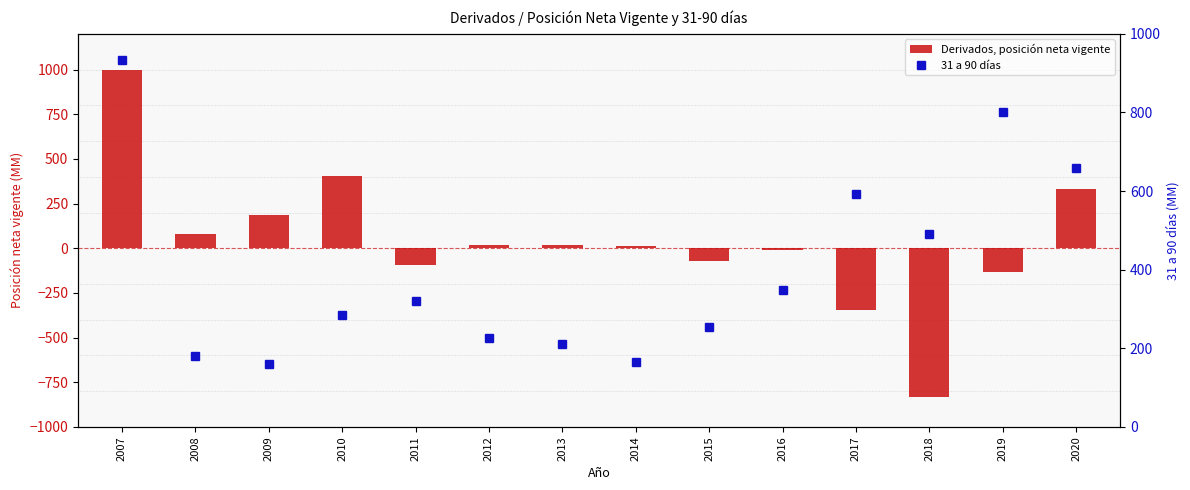

How many values in Derivados, posición neta vigente are above zero?

8